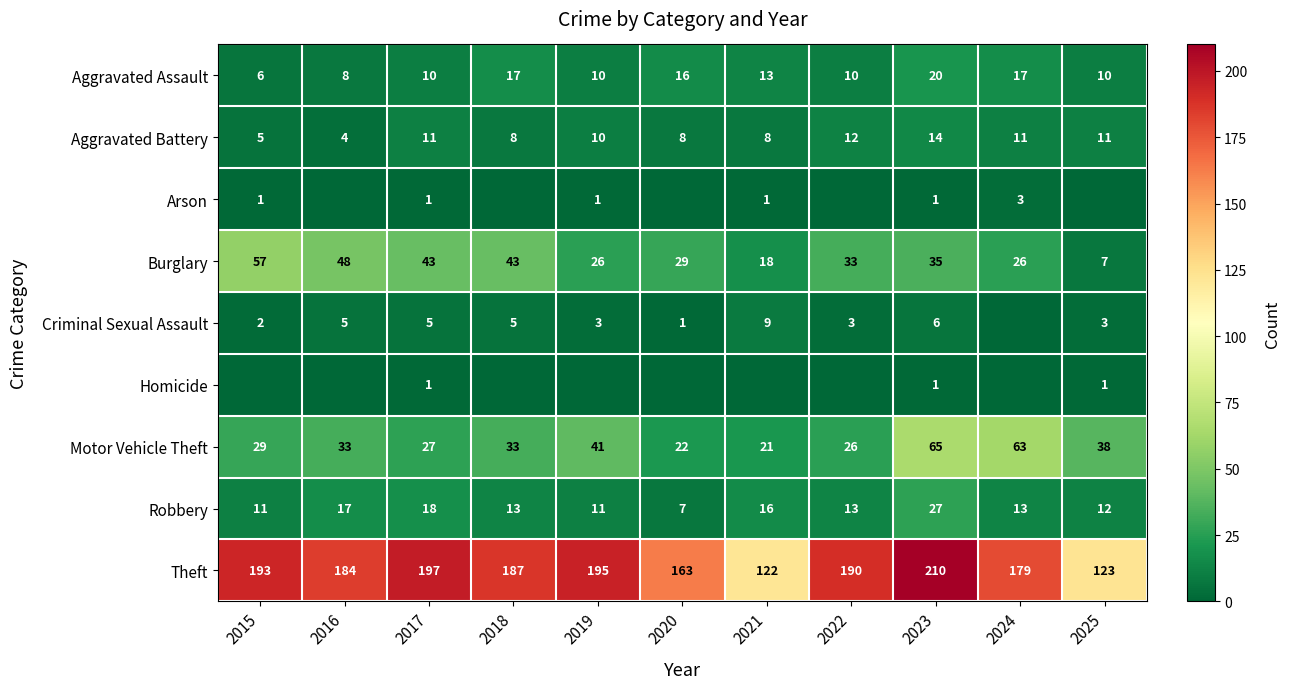

Is the value of Aggravated Battery at 2021 greater than the value of Criminal Sexual Assault at 2023?

Yes